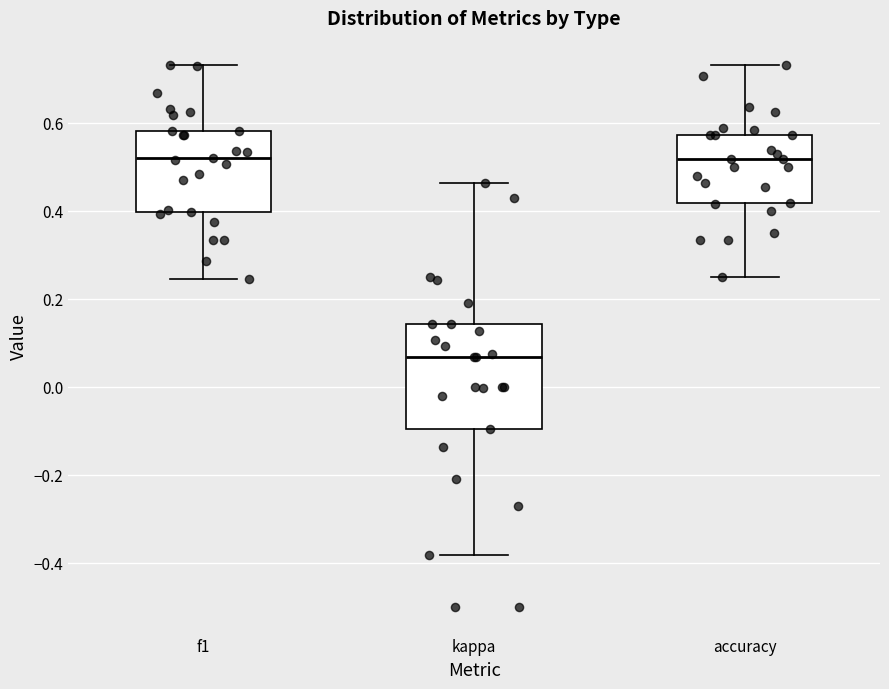

Reading left to right, read every box against the y-axis: the position of its median line, the range the box covers, and the ends of its whiskers. The values are not printed on the chart, so give them approximately, as read against the axis.

f1: median 0.52, box 0.40 to 0.58, whiskers 0.24 to 0.74
kappa: median 0.06, box -0.10 to 0.14, whiskers -0.38 to 0.46
accuracy: median 0.52, box 0.42 to 0.58, whiskers 0.26 to 0.74